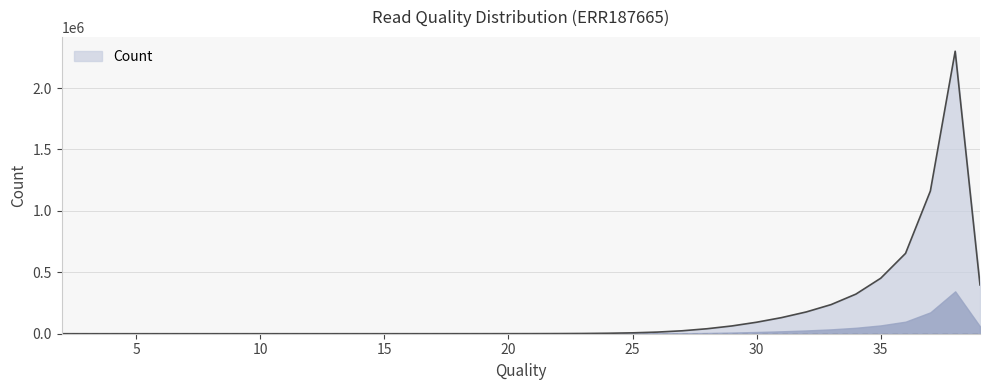

Does the chart have visible grid lines?

Yes